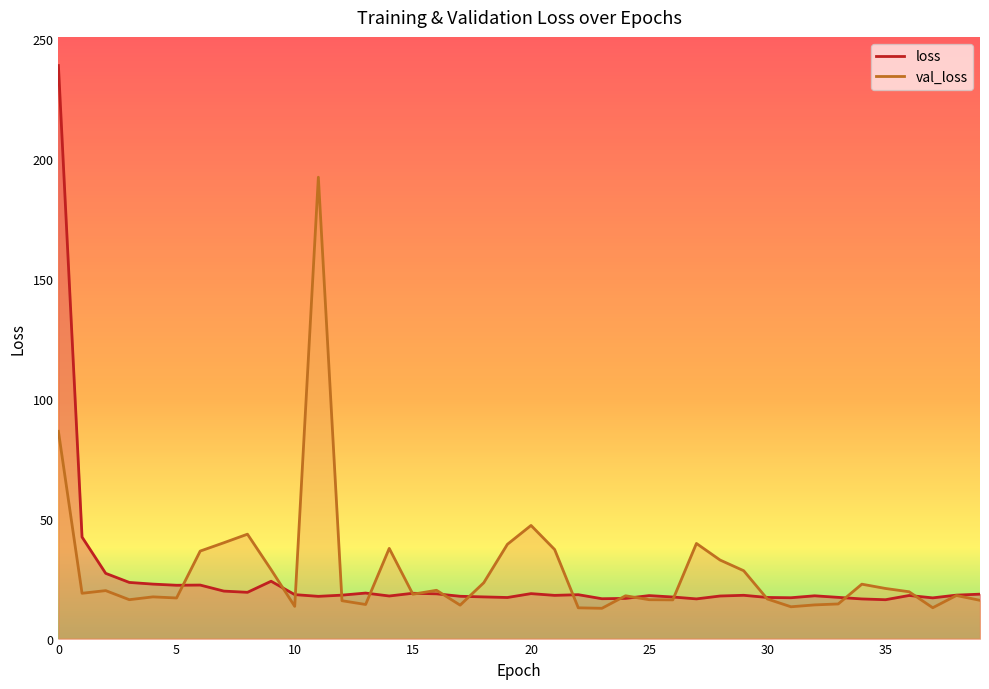

Between 12 and 24, which is larger?

12